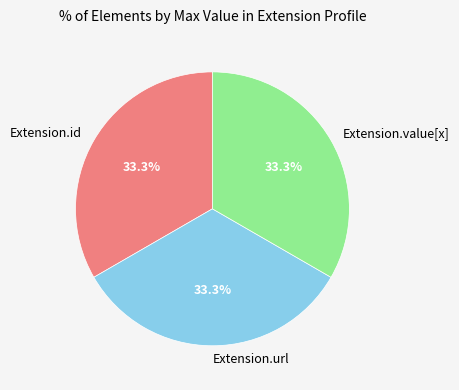

To the nearest percent, what percentage of the pie is Extension.url?

33%